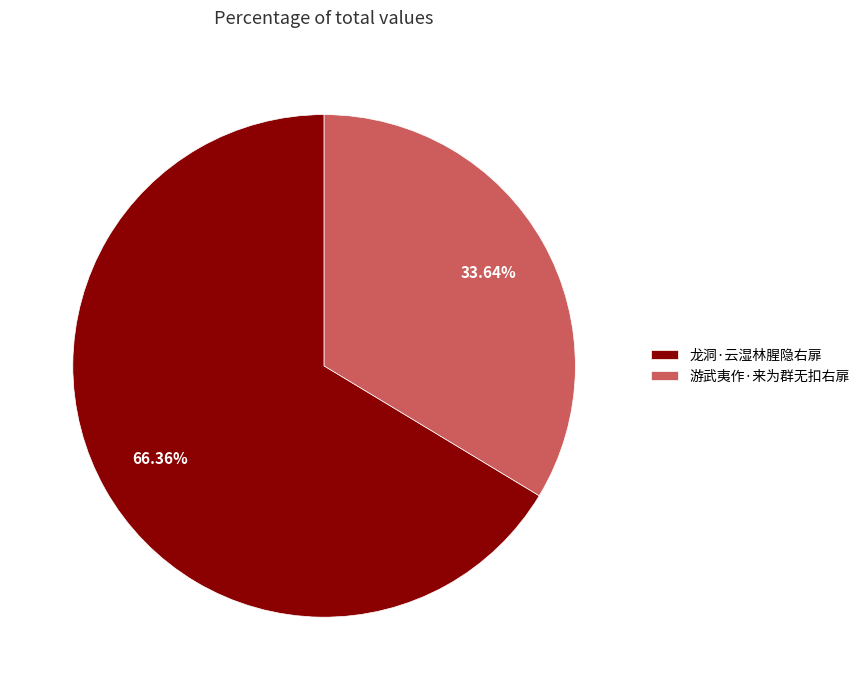

The 游武夷作·来为群无扣右扉 slice represents 44% of the pie. True or false?

False